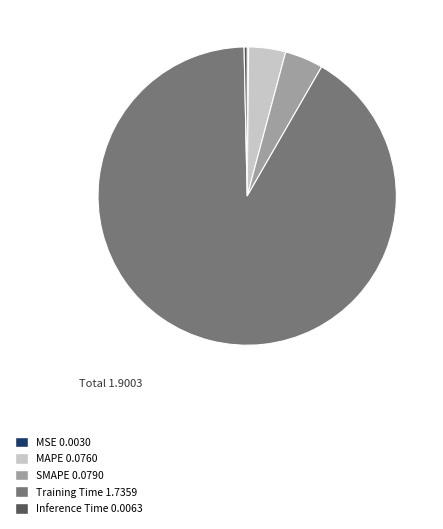

Is it true that SMAPE is 4% of the pie?

True